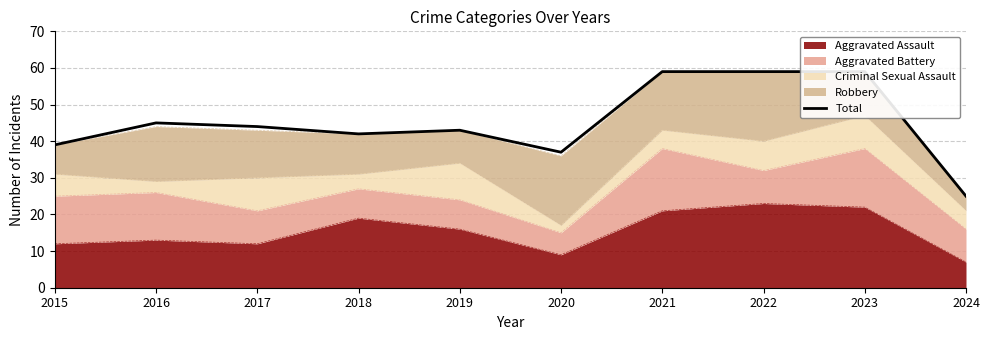

What is the average value?

45